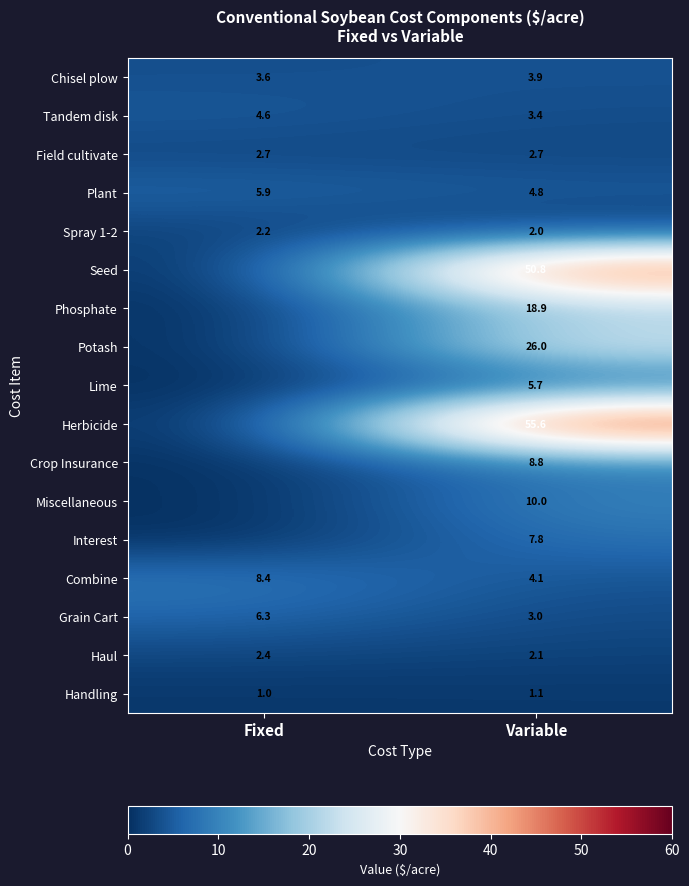

Rank the series at Variable from lowest to highest value.

Handling, Spray 1-2, Haul, Field cultivate, Grain Cart, Tandem disk, Chisel plow, Combine, Plant, Lime, Interest, Crop Insurance, Miscellaneous, Phosphate, Potash, Seed, Herbicide